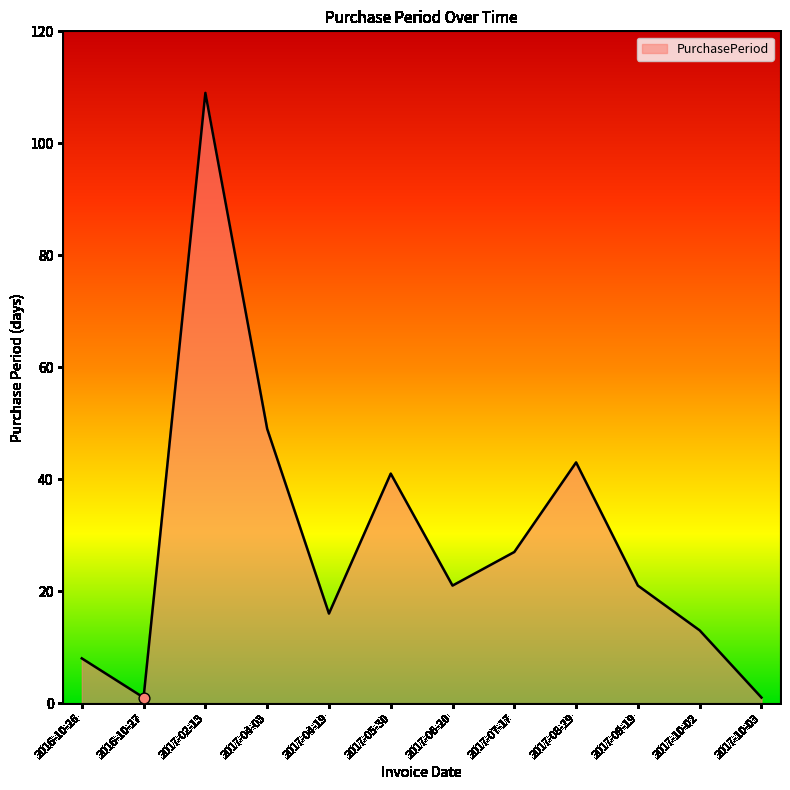

Which has a higher value, 2017-10-03 or 2017-05-30?

2017-05-30